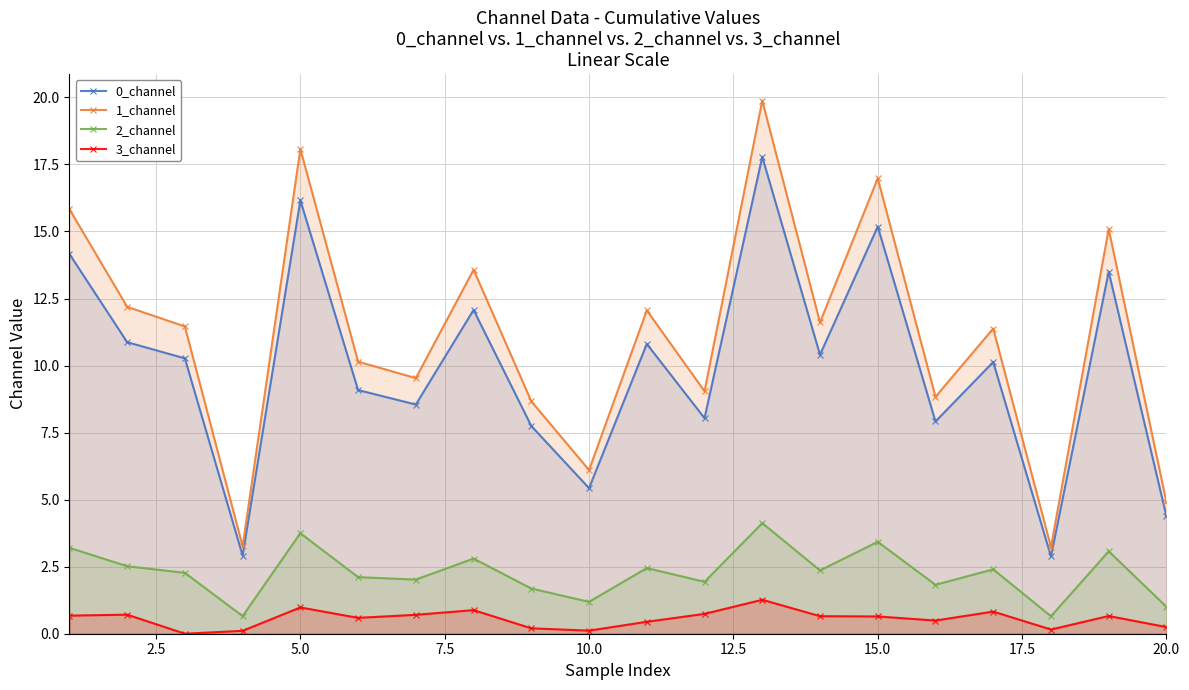

True or false: 2_channel has a value of 3.7 at 5.0.

True